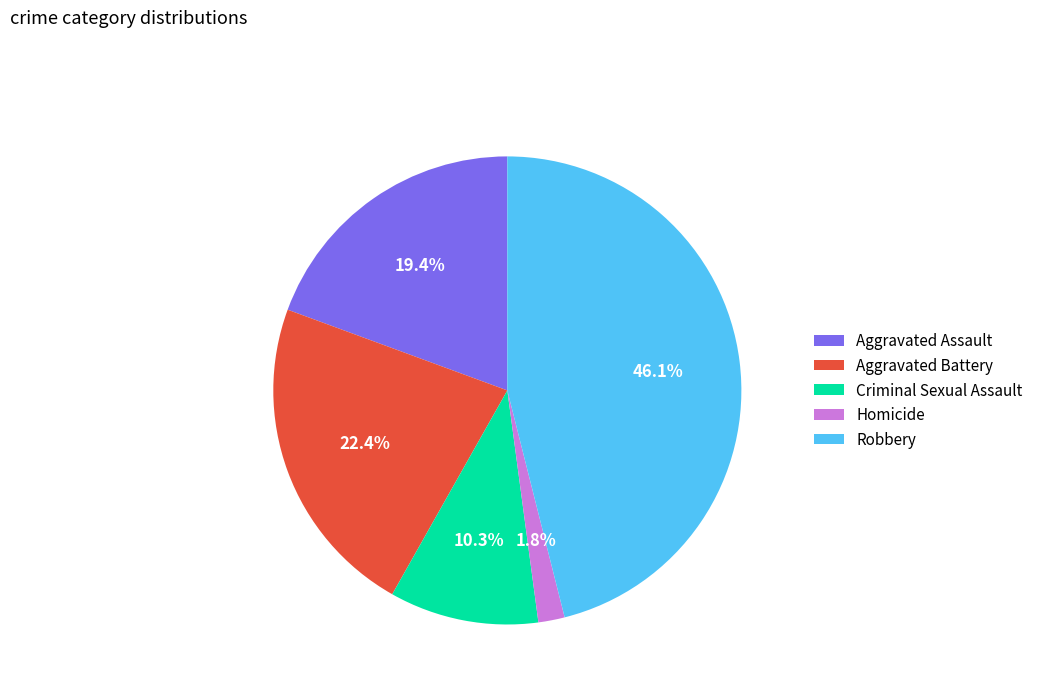

What percentage is the Homicide slice, to the nearest percent?

2%